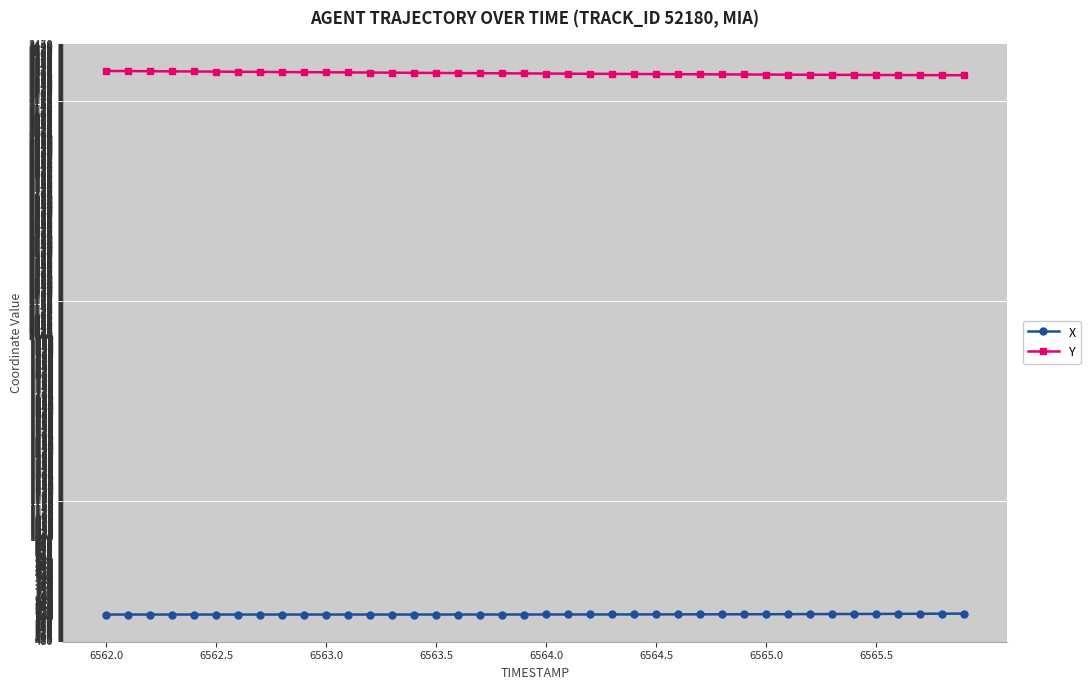

True or false: X and Y cross at least once.

False